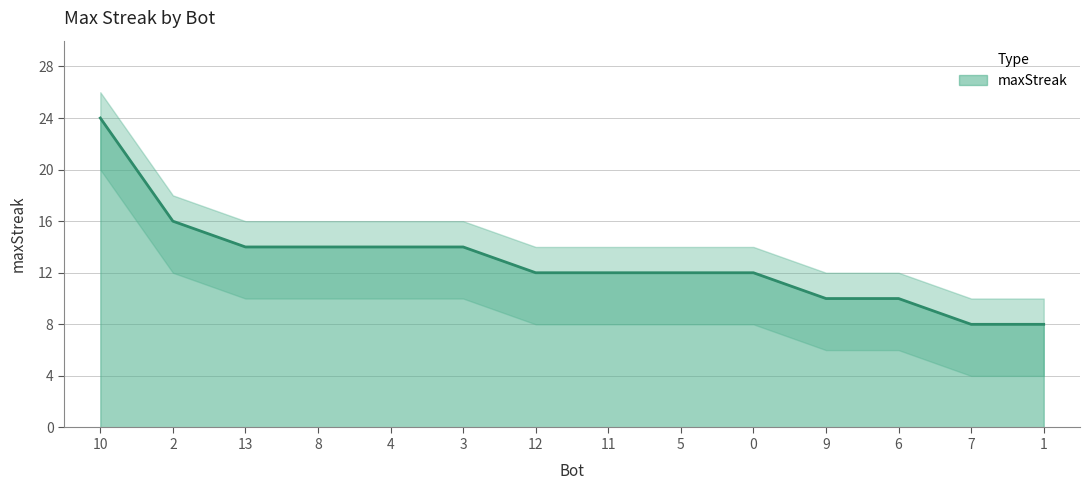

What is the minimum value shown in the chart?

8